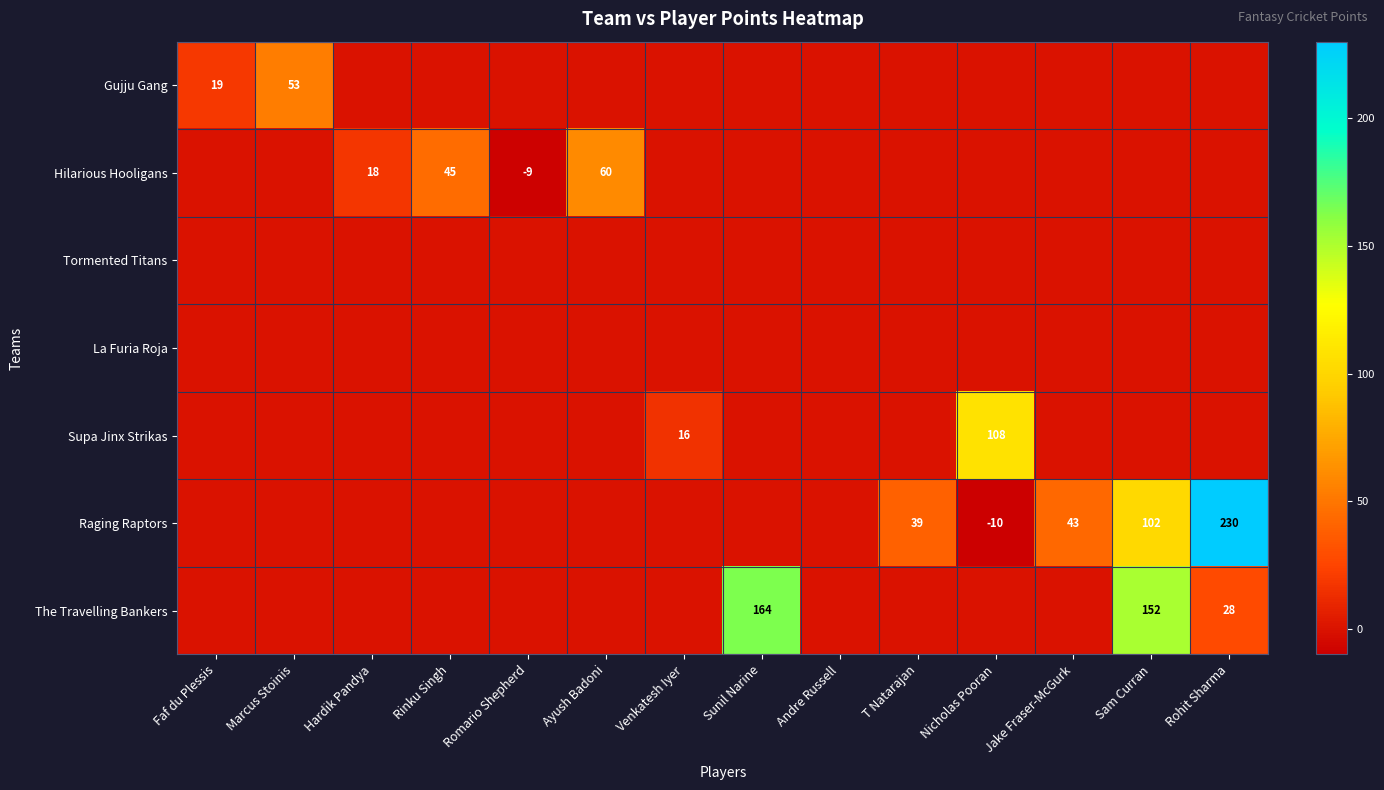

The value of Raging Raptors at Sam Curran is 34. True or false?

False